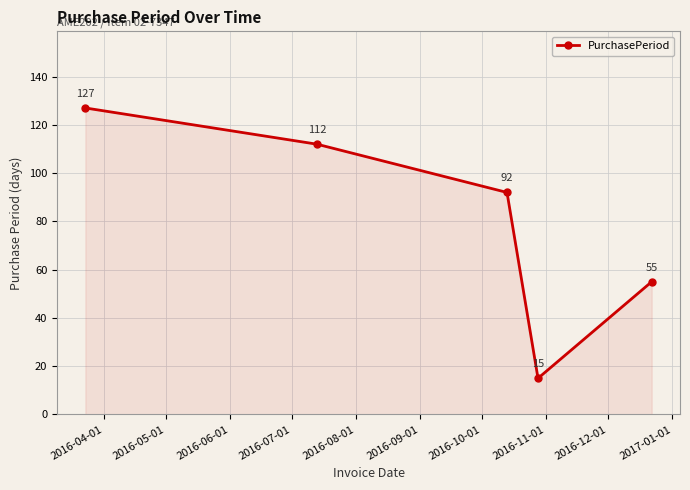

How many data points are less than 92?

2